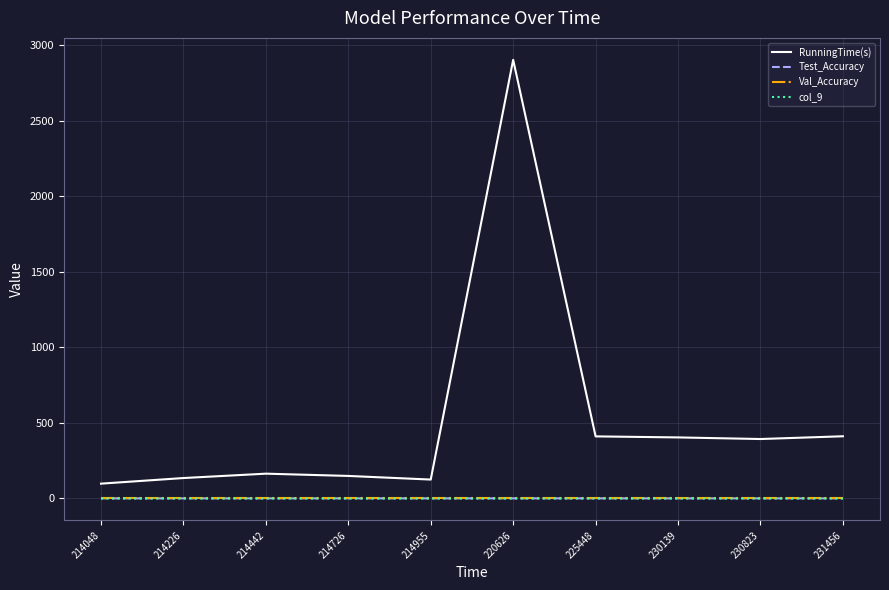

How many lines are shown in the chart?

4